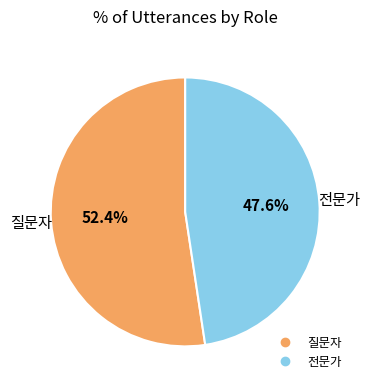

To the nearest percent, what percentage of the pie is 전문가?

48%